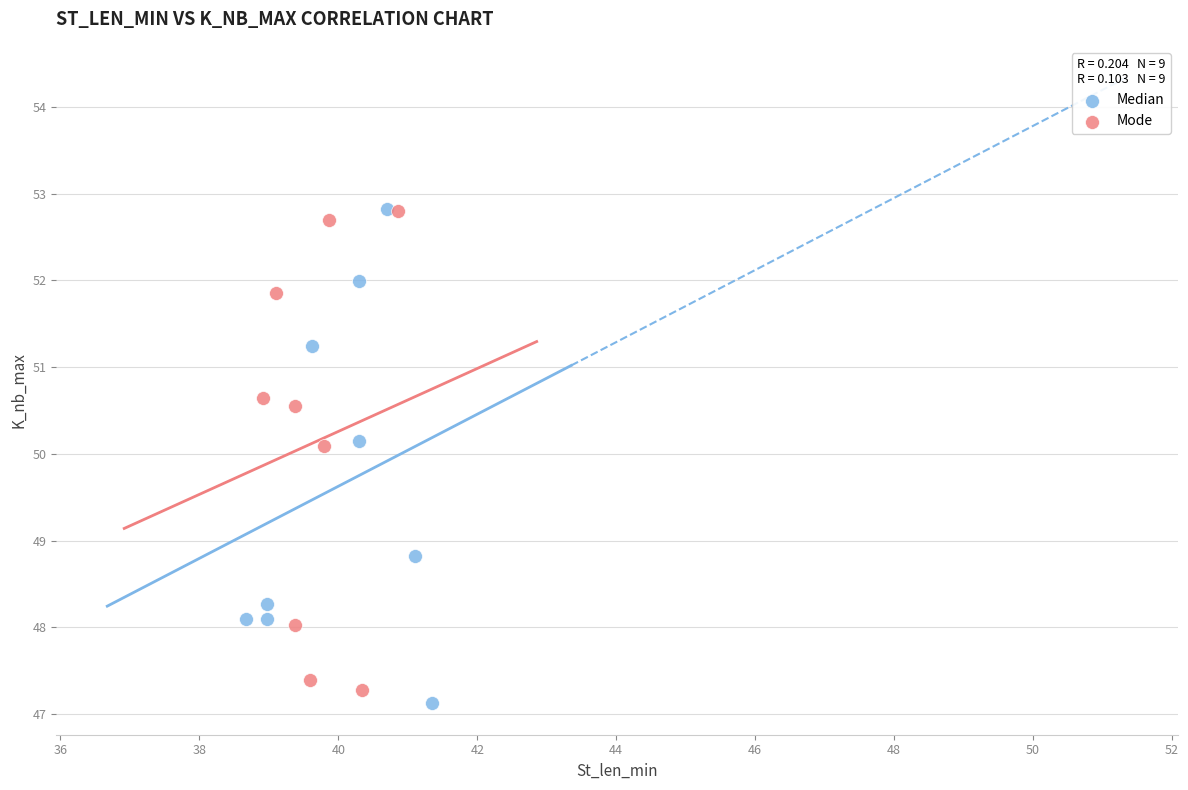

Which series has the widest spread of Y values?

Median